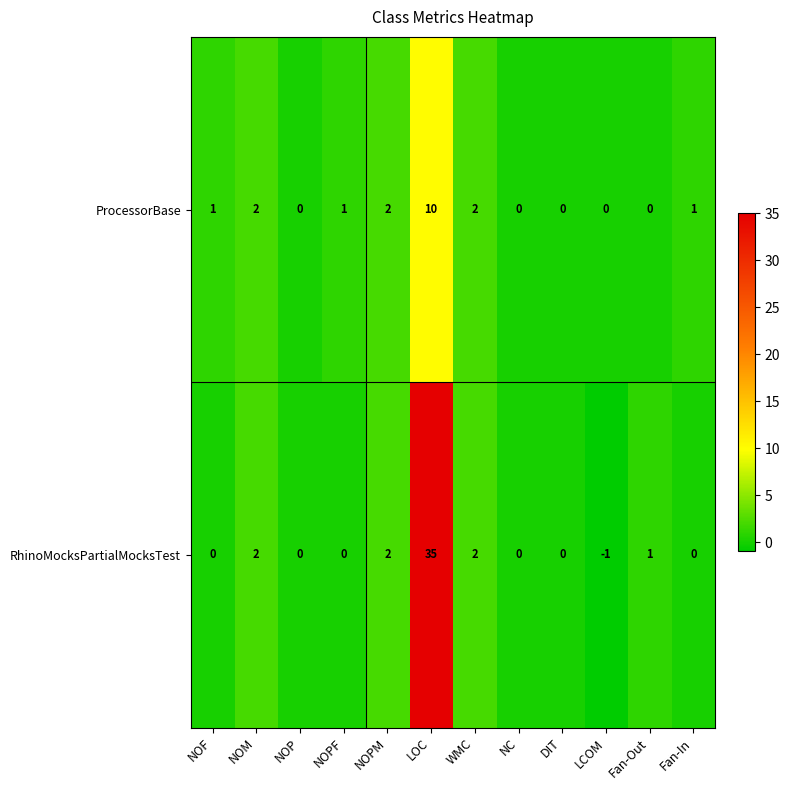

How many categories are shown in the chart?

12